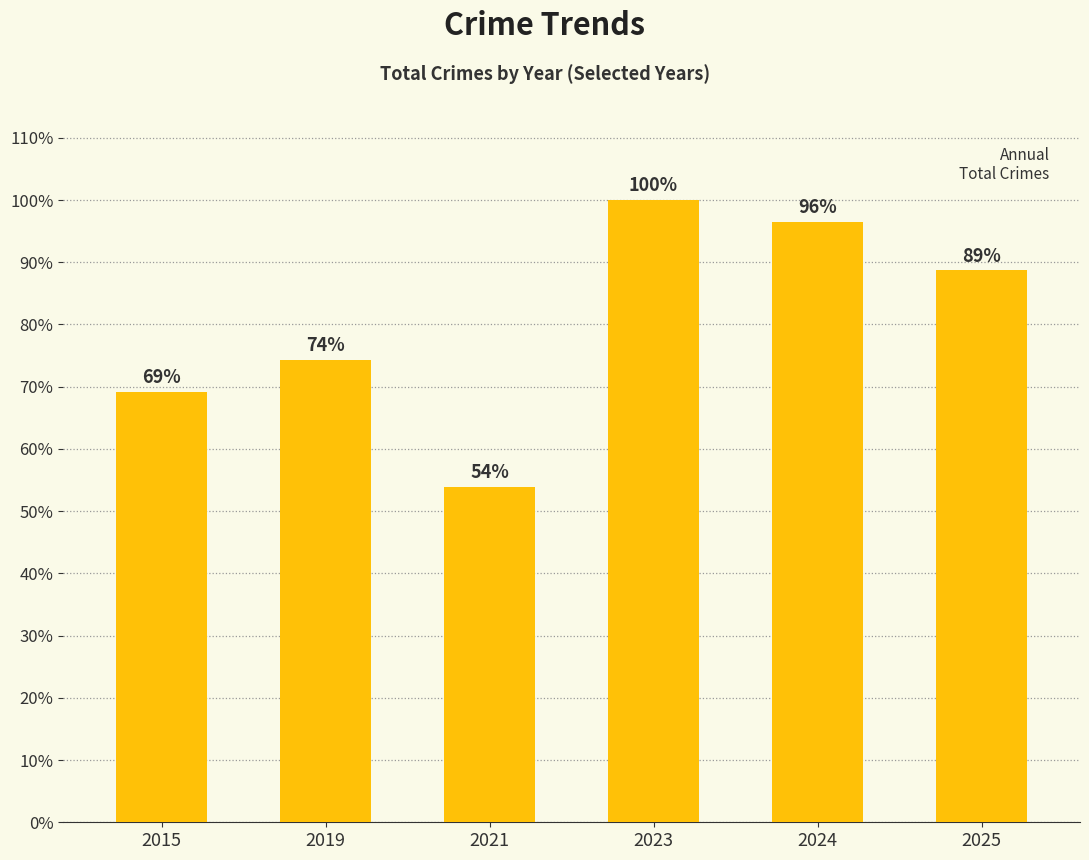

Count the number of categories in the chart.

6